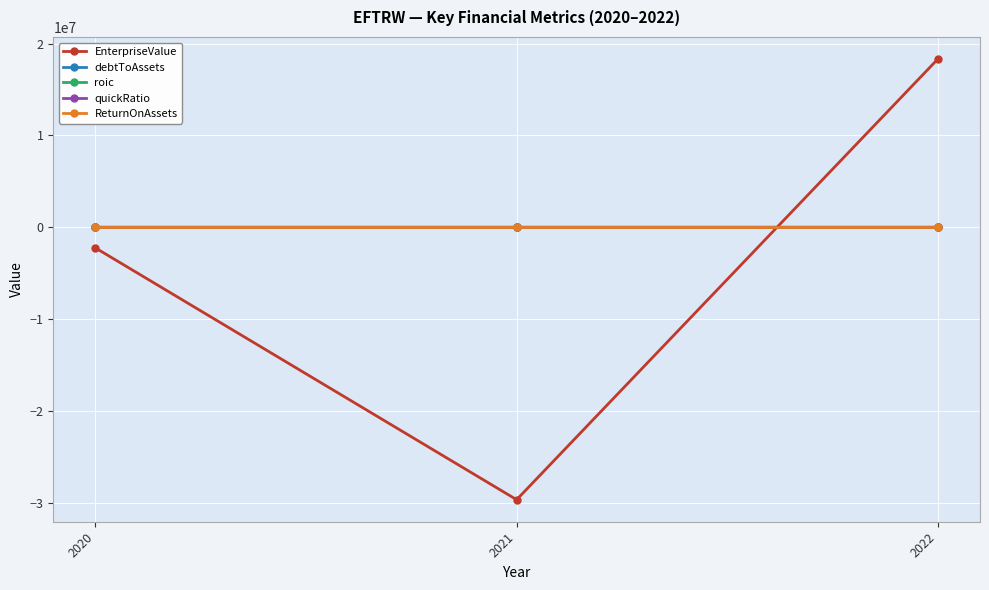

What is the greatest value displayed?

18314123.6